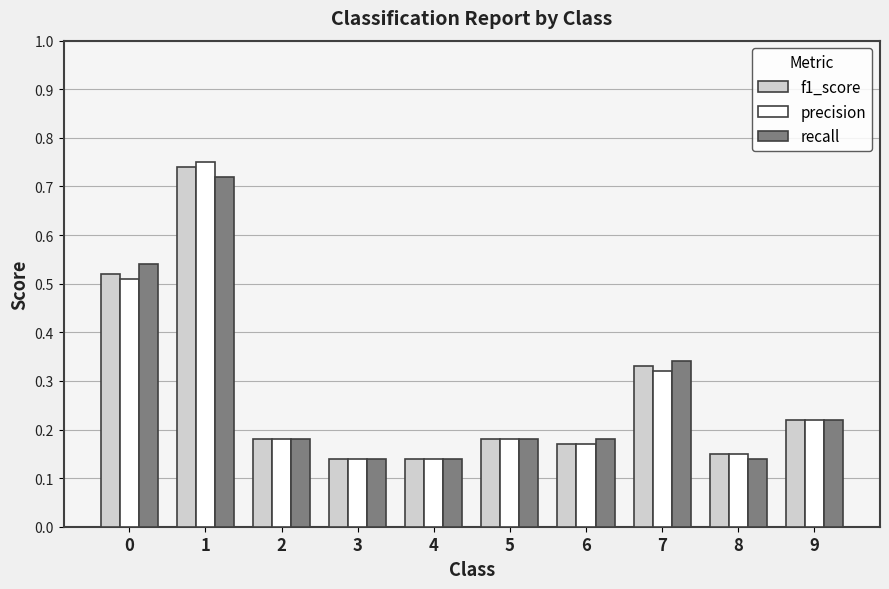

Count the recall values in the range 0 to 1.

10